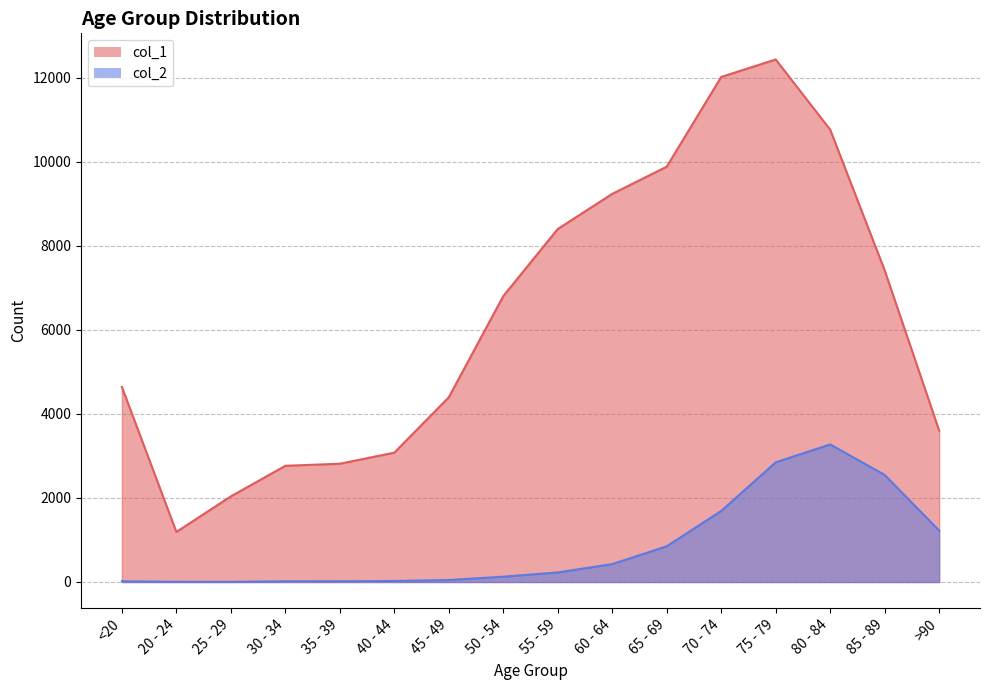

Where is col_2 nearest to the value 1638?

70 - 74